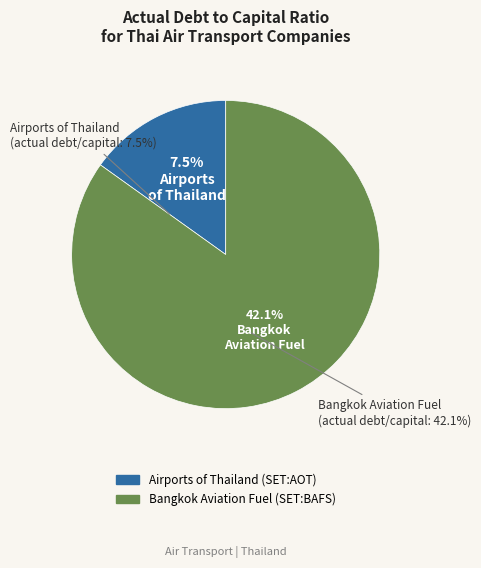

To the nearest percent, what is the difference between the largest and smallest slice percentages?

70%